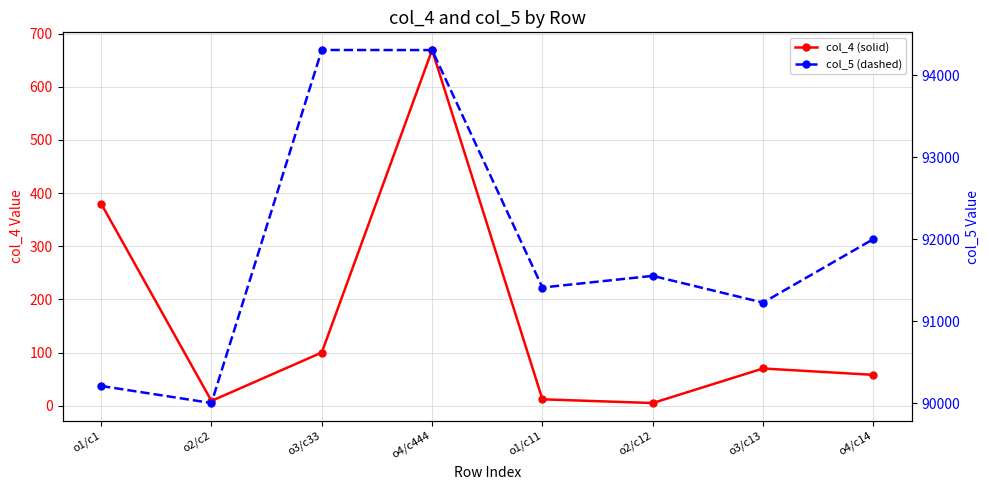

Between o1/c1 and o3/c13, which series saw the biggest shift?

col_5 (dashed)